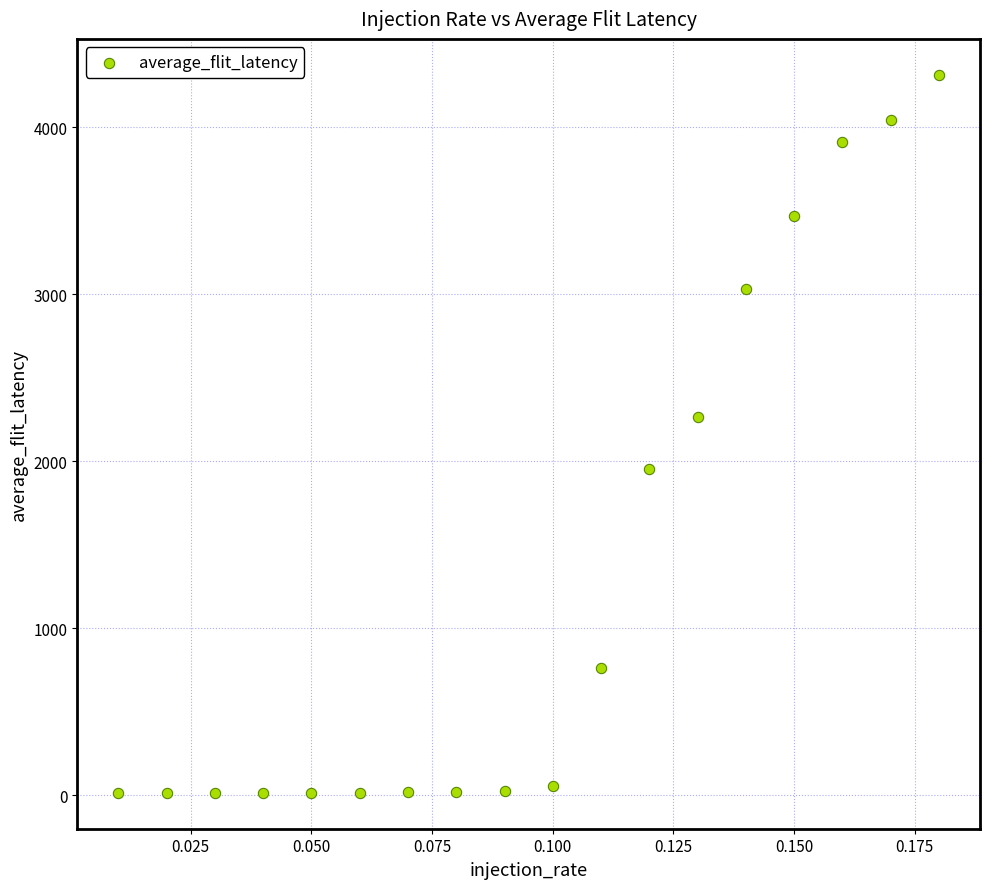

What Y value in the scatter plot is closest to 2163?

2266.2